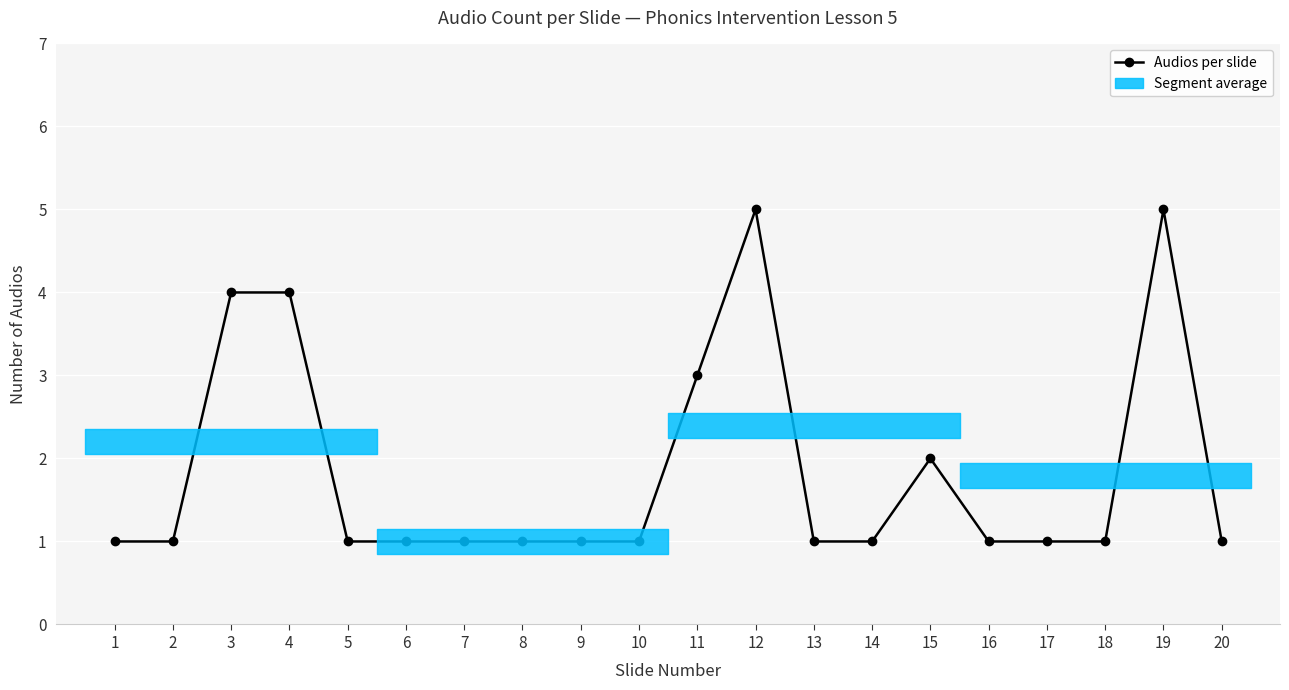

At which category does the data reach its first local peak?

12